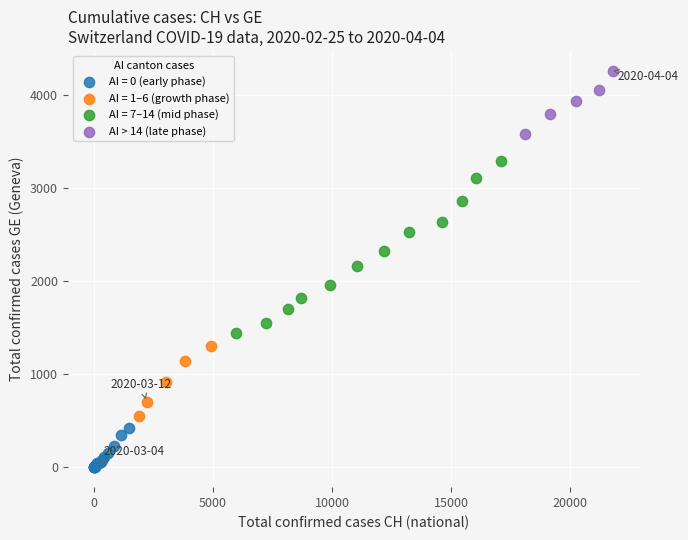

Which series reaches the minimum Y coordinate?

AI = 0 (early phase)